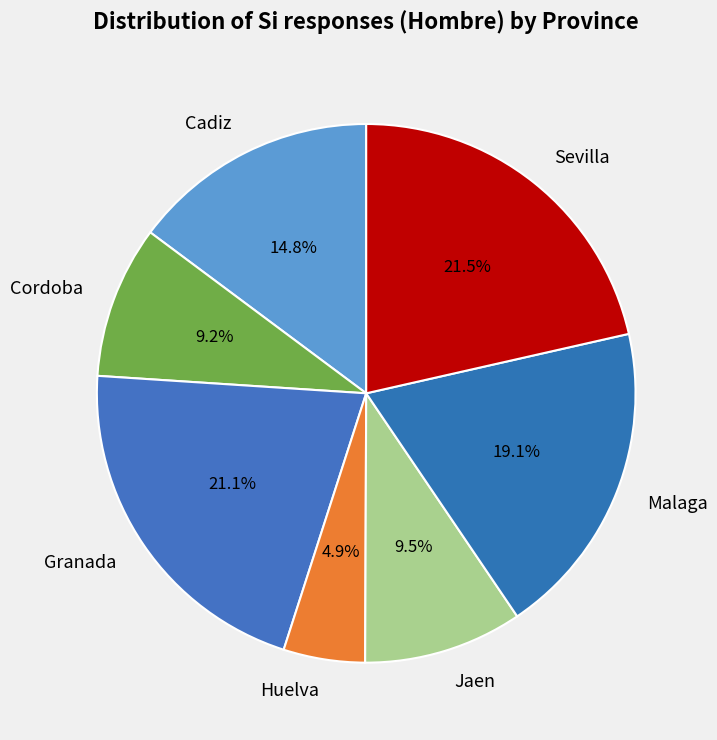

How many slices are in this pie chart?

7